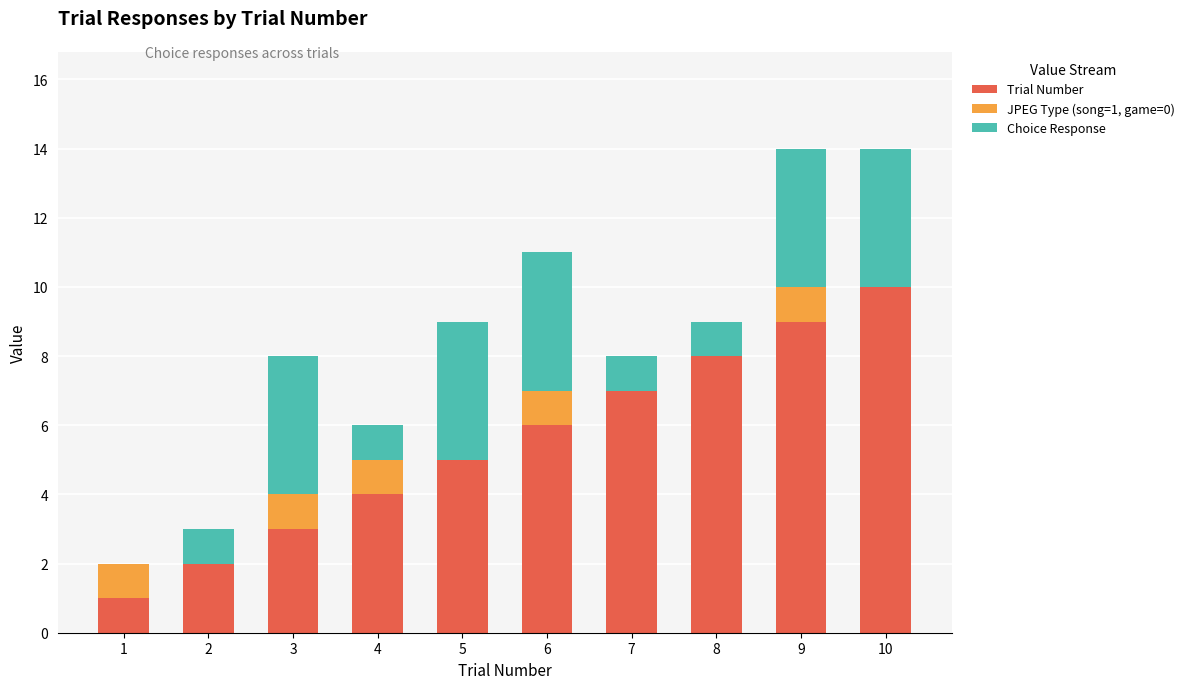

Count the number of categories in the chart.

10